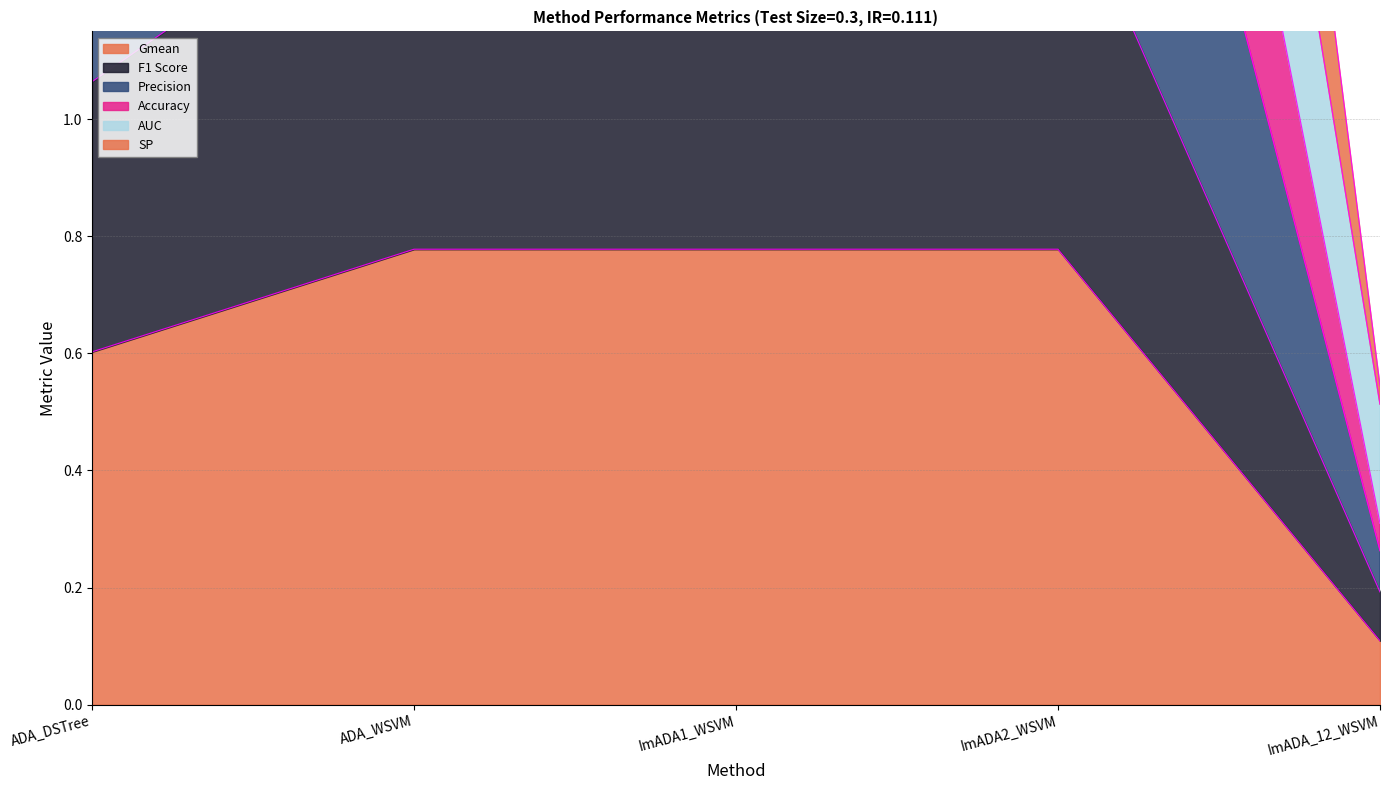

True or false: Gmean has a value of 0.1 at ImADA_12_WSVM.

True